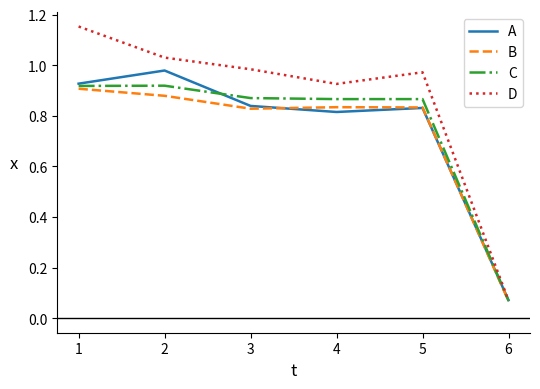

In B, how many points are higher than both neighbors (excluding endpoints)?

1